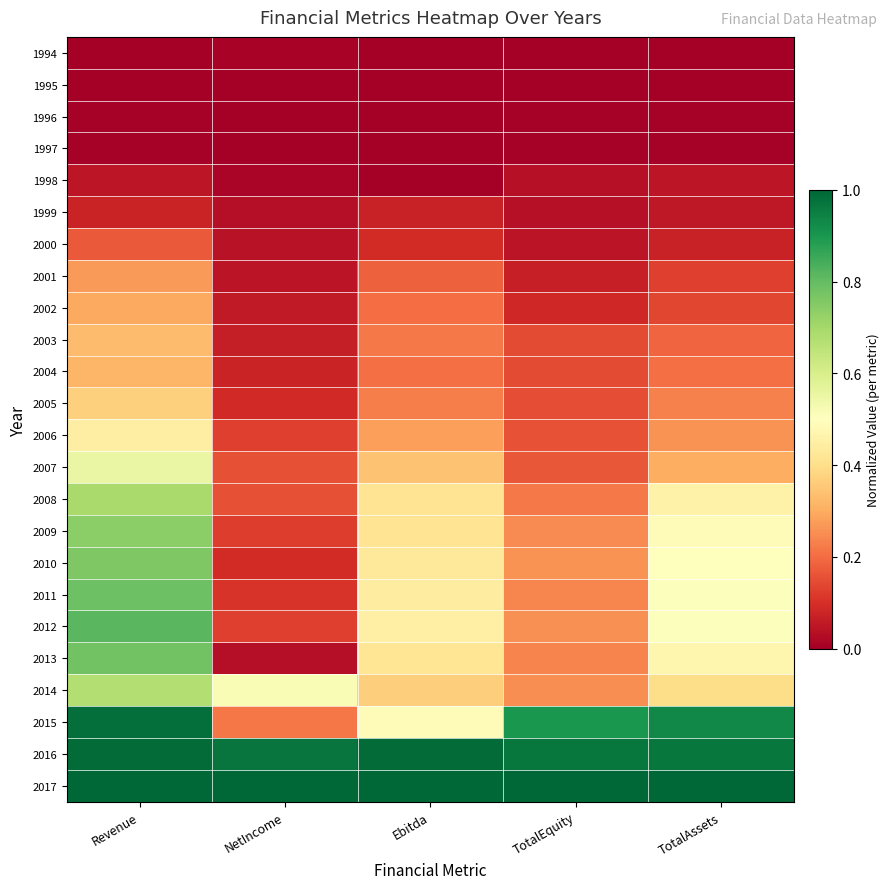

At which category does the chart reach its minimum across all series?

Revenue